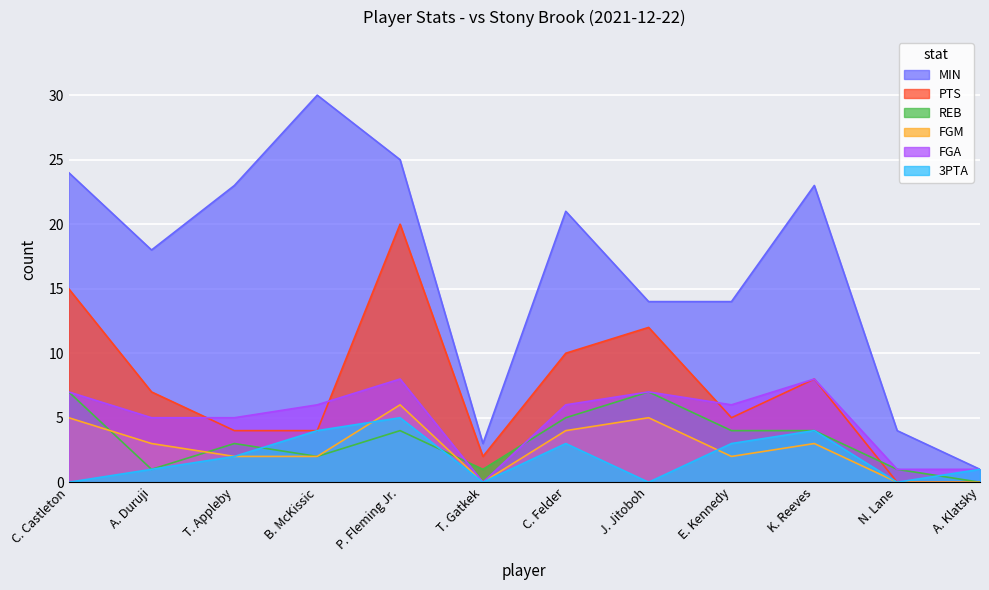

Where is the first local minimum for FGA?

T. Gatkek